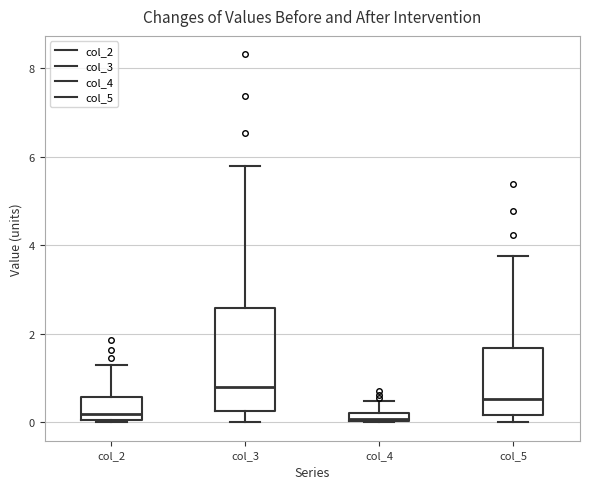

Where does the lower whisker of the box for col_3 end on the y-axis? The values are not printed on the chart, so give them approximately, as read against the axis.

0.0